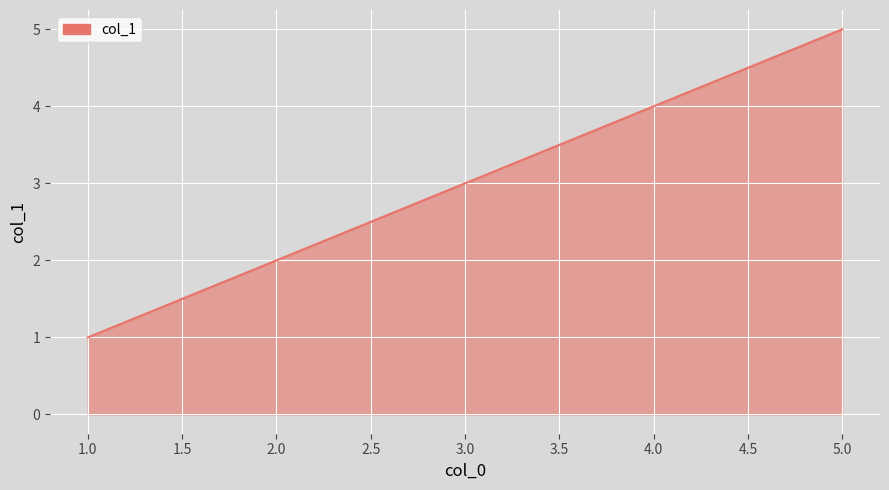

What is the change in value from 4.0 to 5.0?

+1